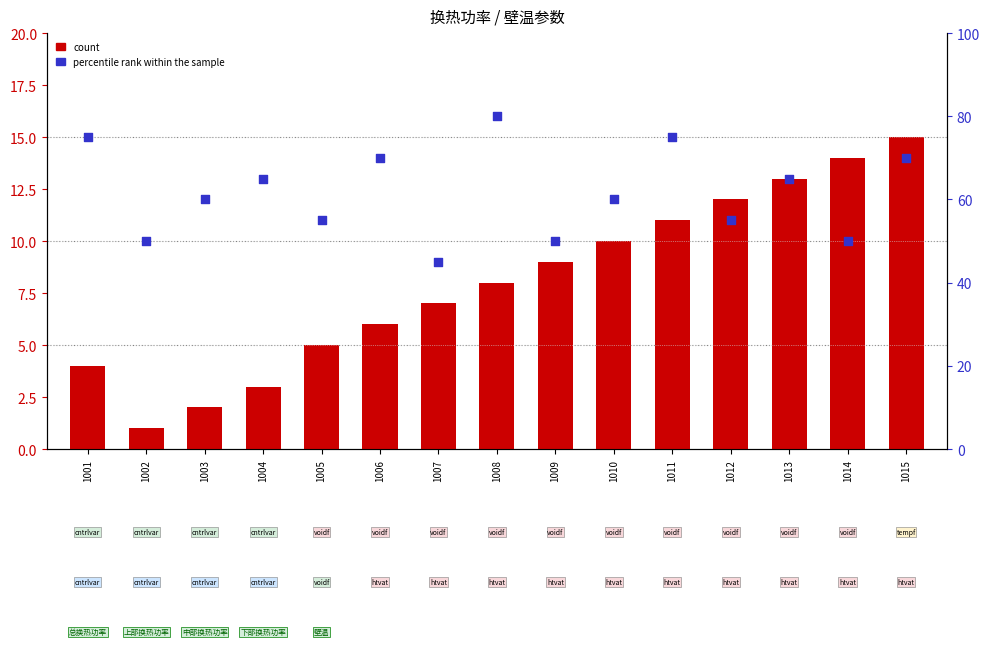

Which series contains the highest Y value?

percentile rank within the sample